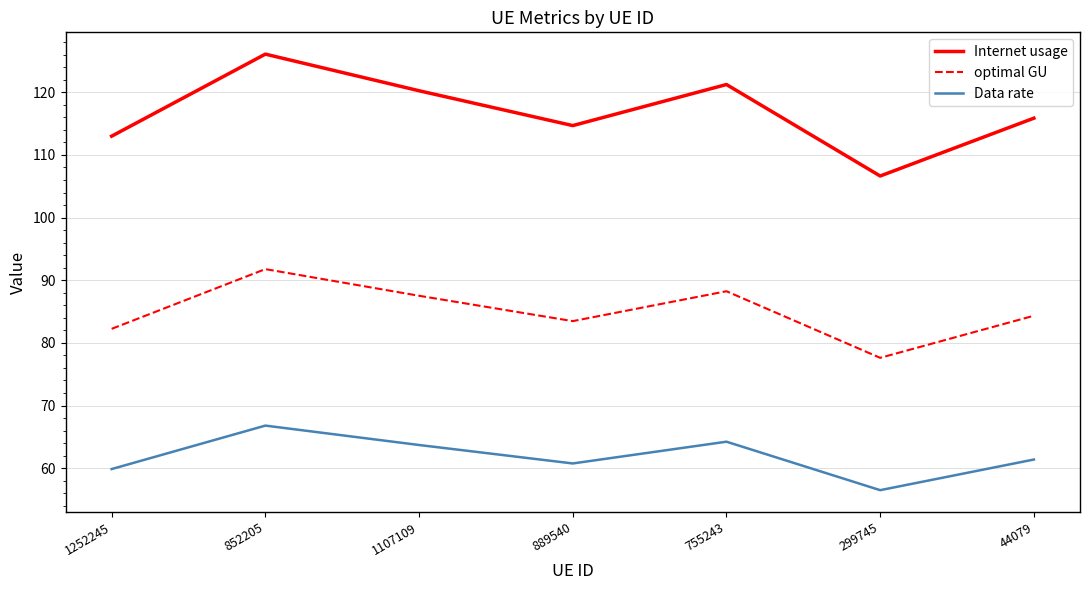

Which series has the largest range (max minus min)?

Internet usage